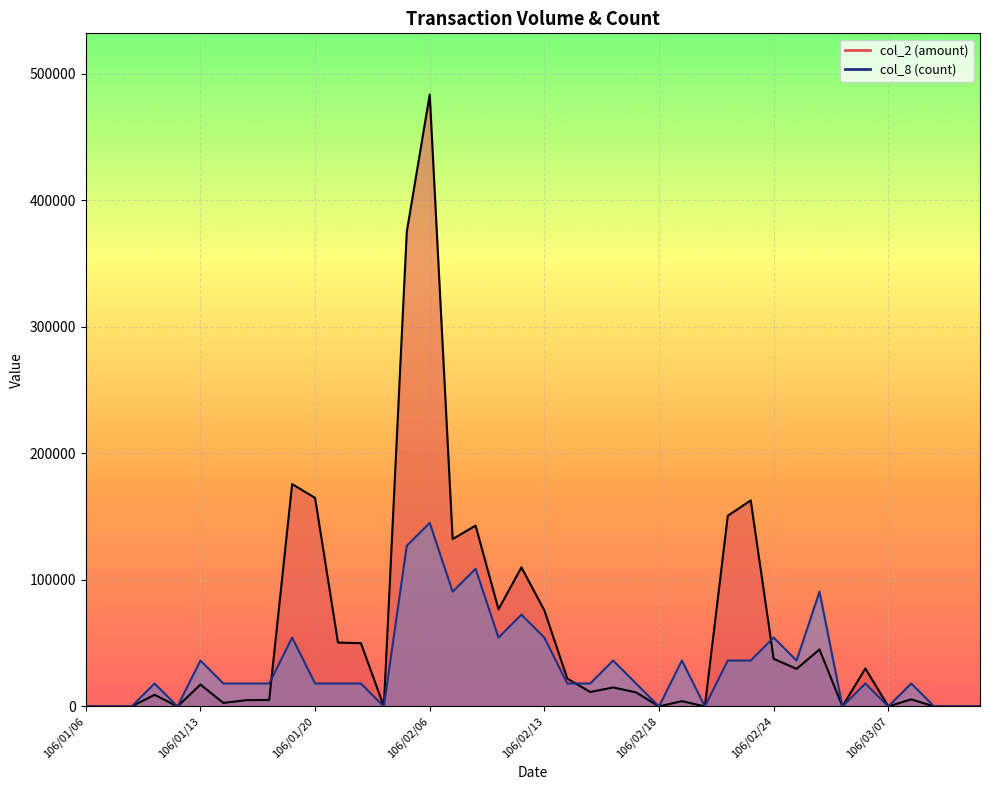

True or false: col_8 line and col_2 line cross at least once.

True